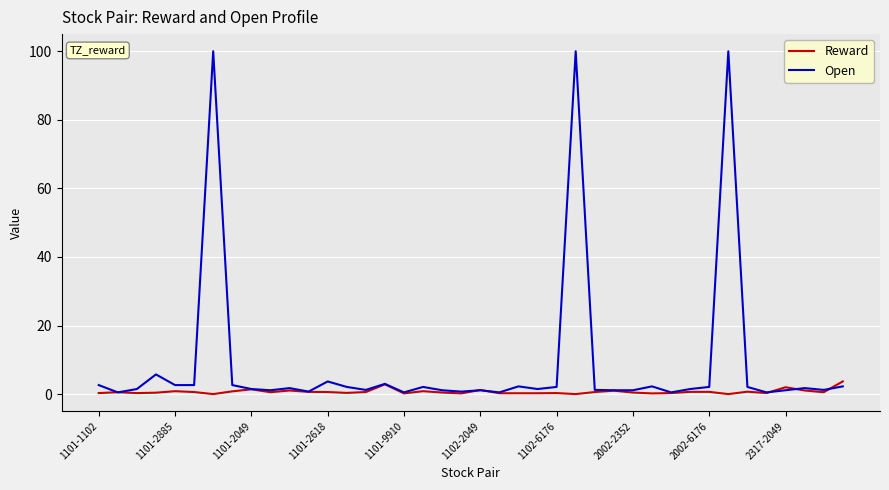

Rank the series by their average value, from lowest to highest.

Reward, Open